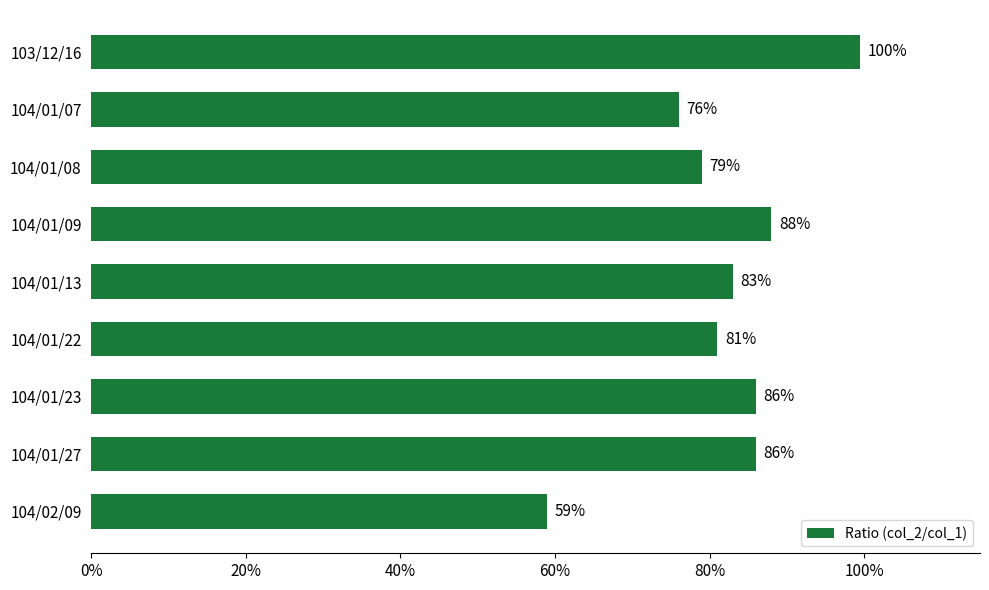

What is the sum of all values?

7.4